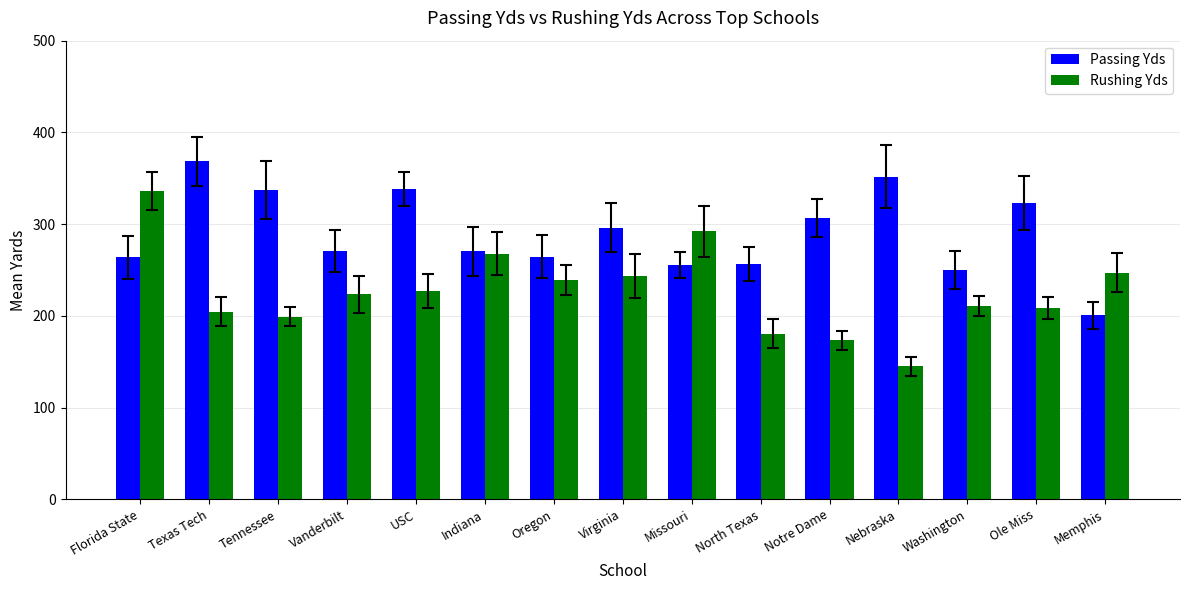

Which series has the largest total across all categories?

Passing Yds